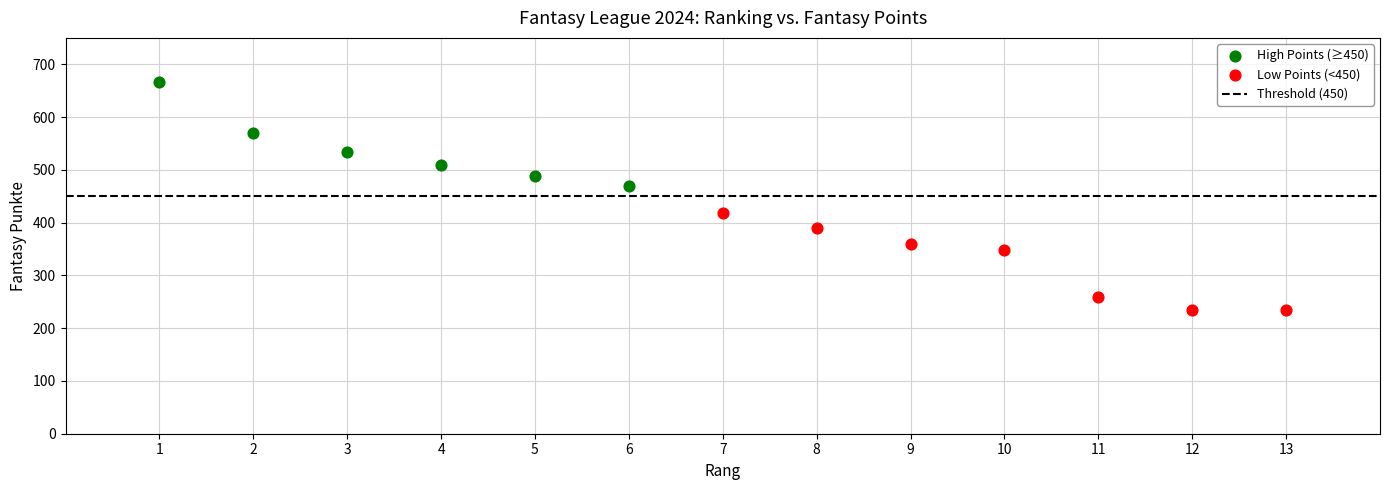

Which series contains the highest Y value?

High Points (≥450)